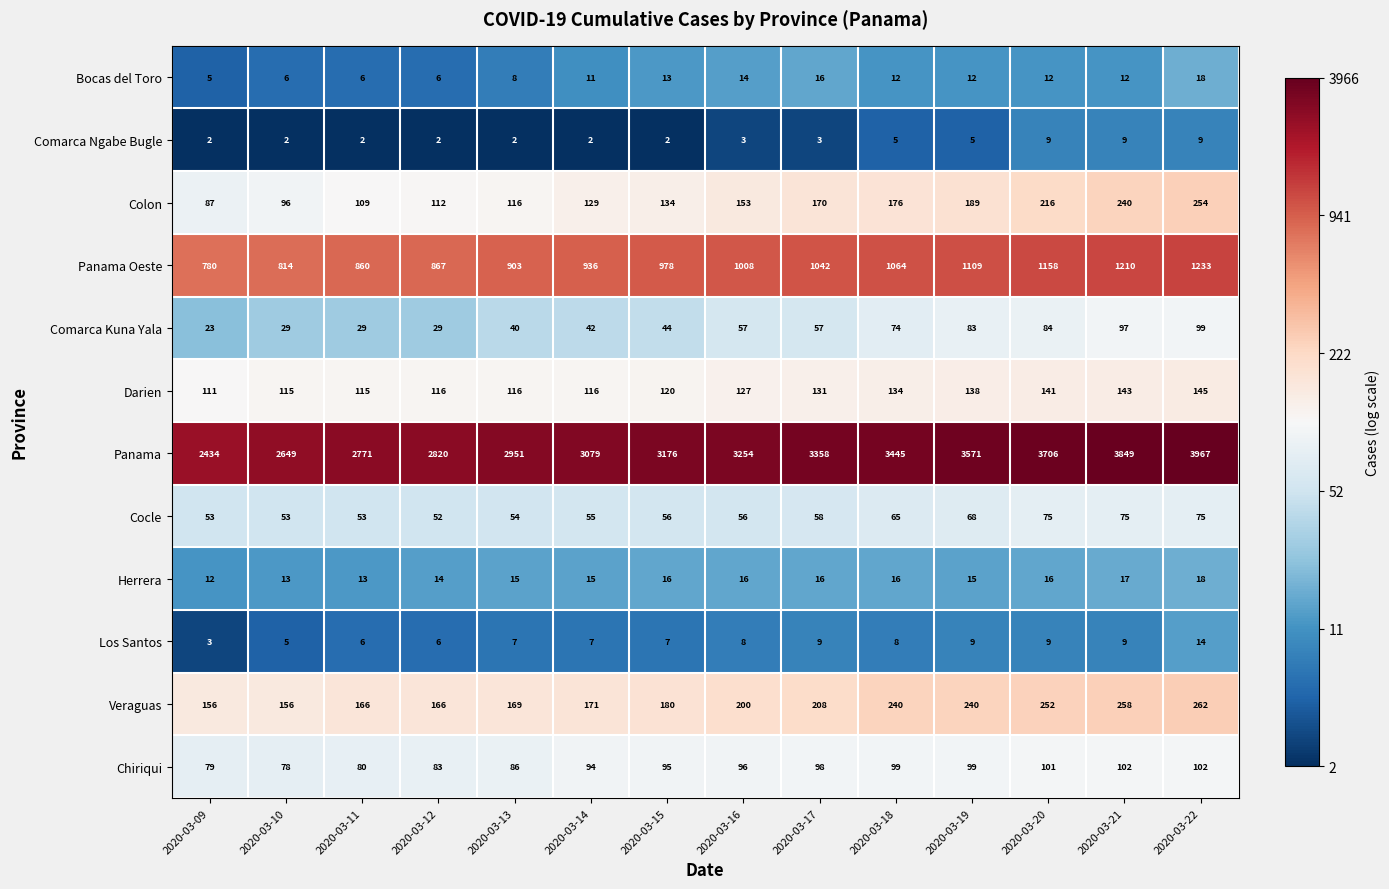

The Comarca Ngabe Bugle series shows 1 at 2020-03-11. True or false?

False